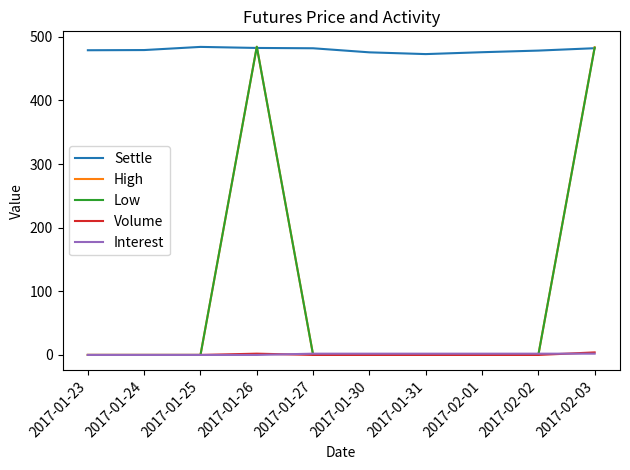

Which series has the largest total across all categories?

Settle